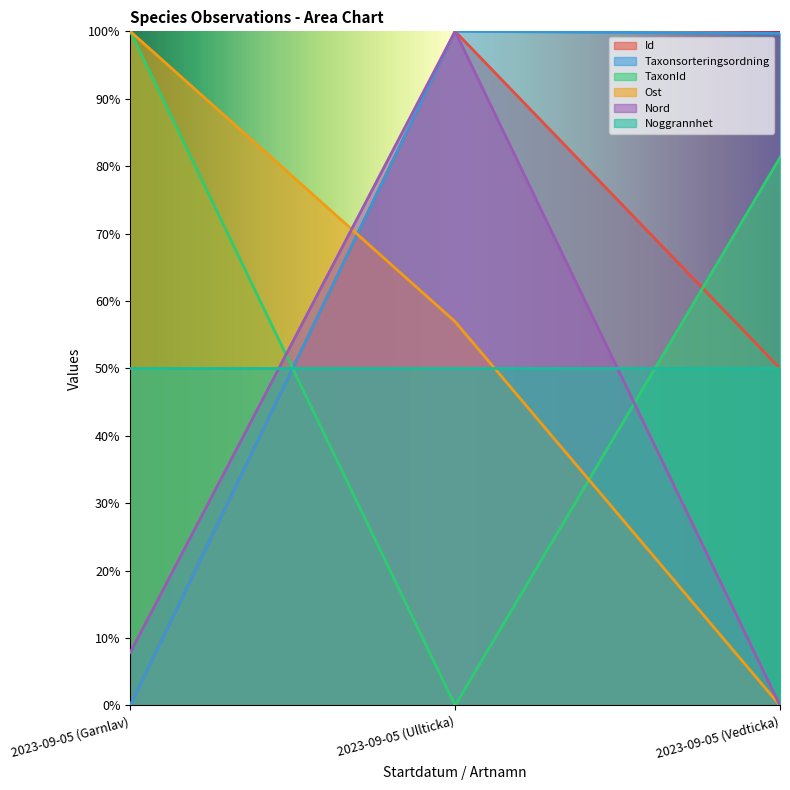

What is the label of the 3rd point from the right?

2023-09-05 (Garnlav)